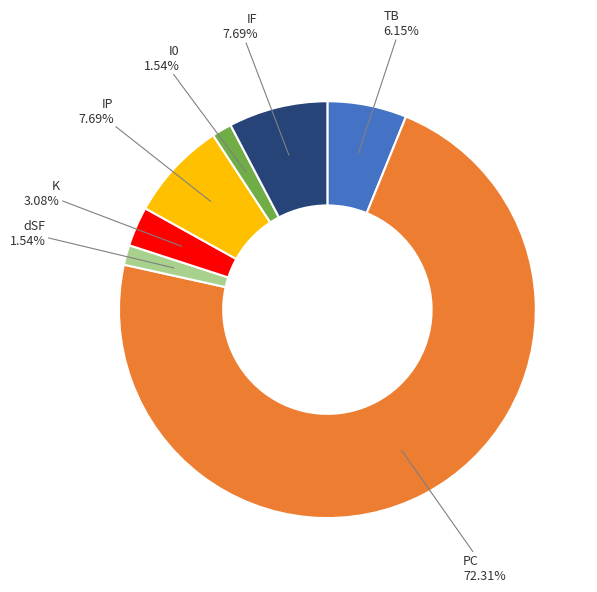

Does any single category account for the majority?

Yes